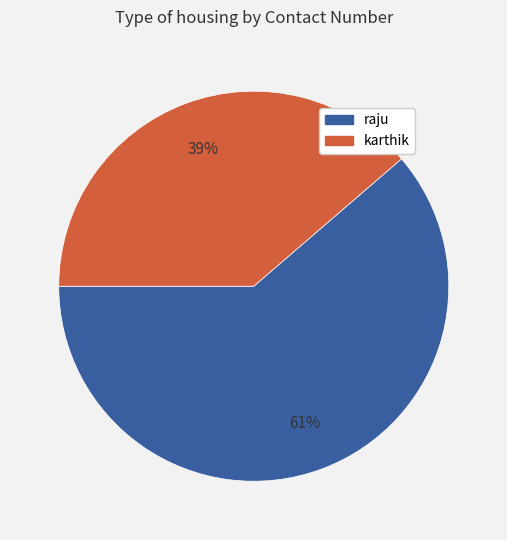

Which category has the smallest portion of the pie?

karthik